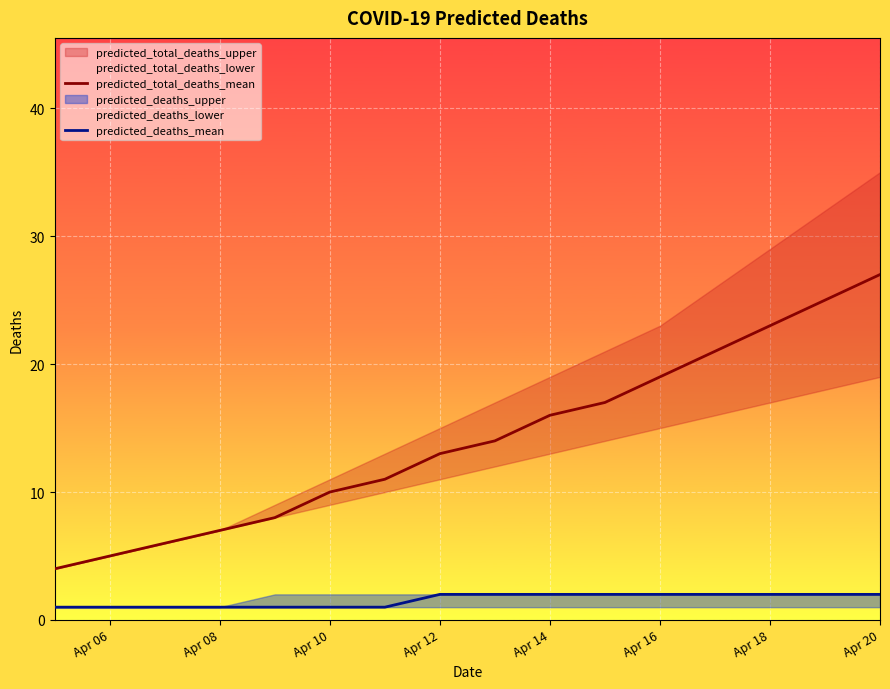

What is the difference between the predicted_total_deaths_mean values at Apr 18 and Apr 16?

4